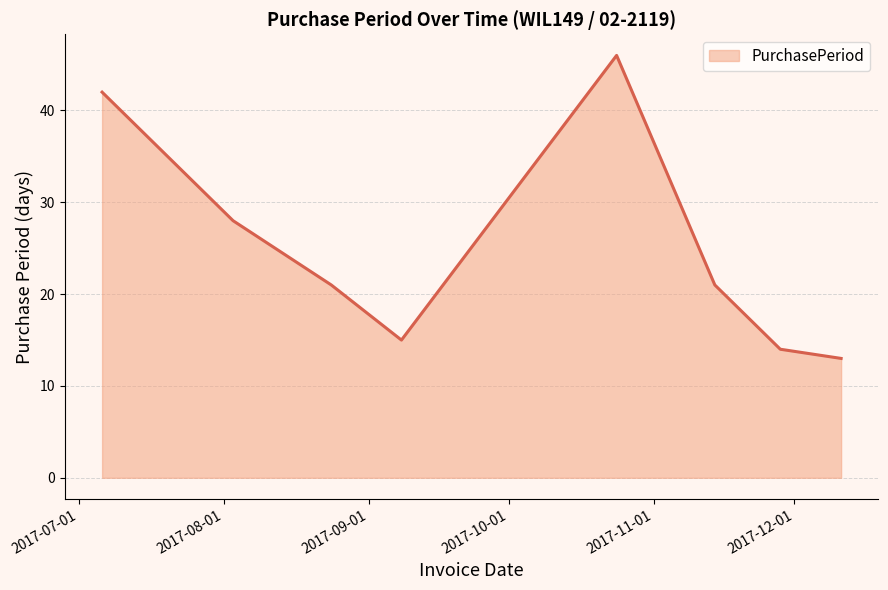

True or false: there are more than 1 points higher than both neighbors.

False